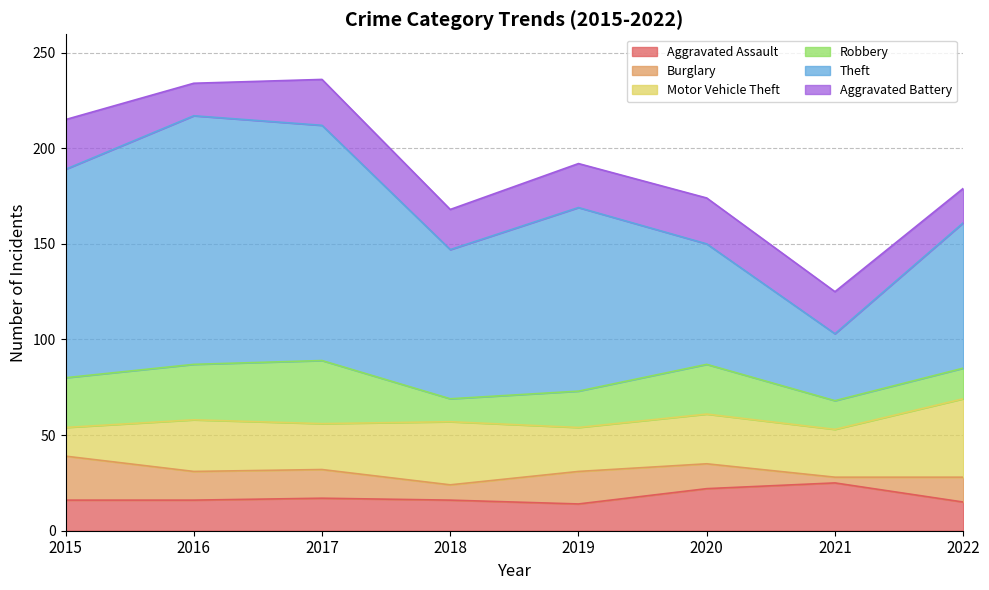

Count the number of data series in this chart.

6